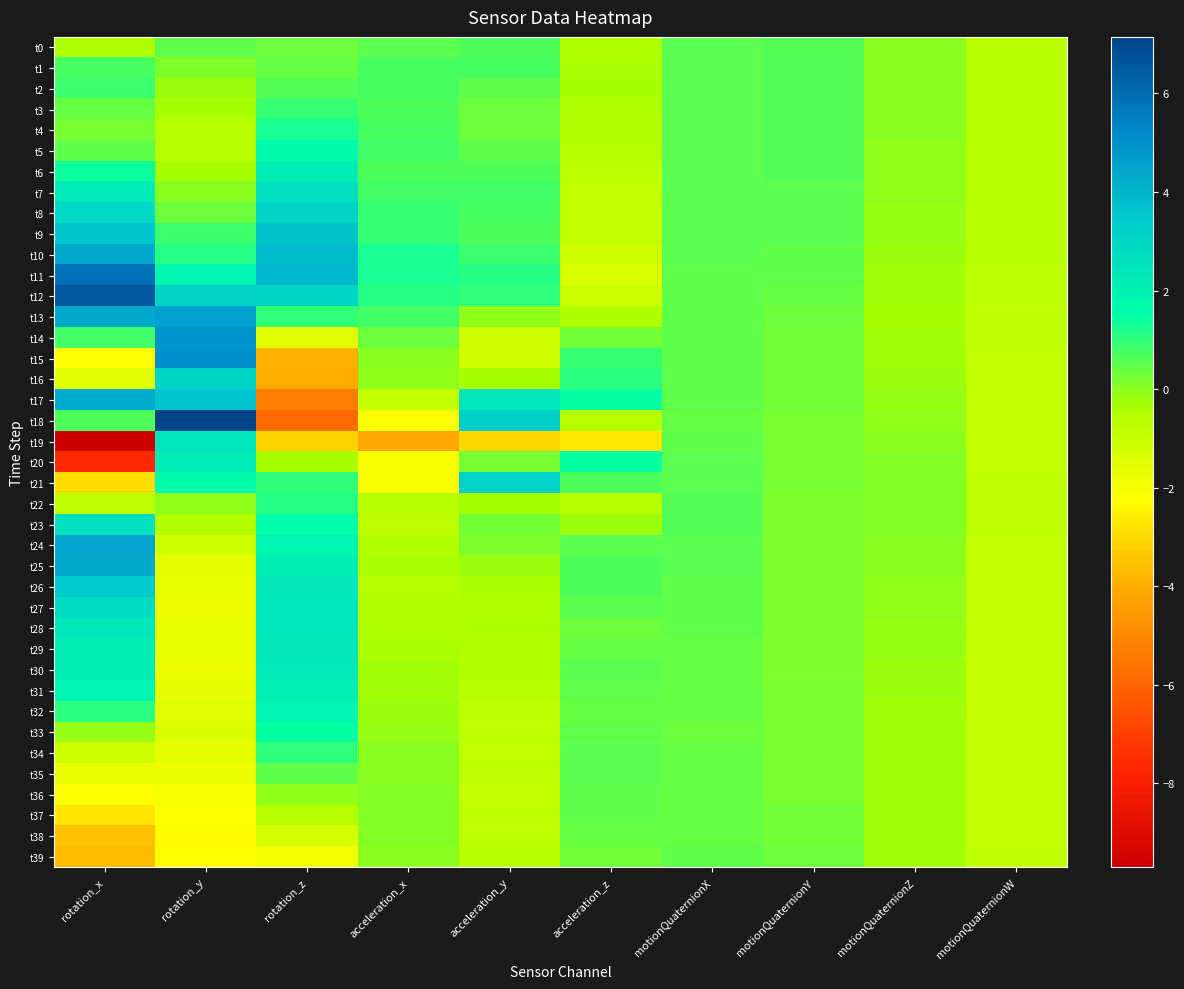

Reading left to right, what are all the values shown in this chart?

t0: rotation_x=-0.5	rotation_y=0.5	rotation_z=0.3	acceleration_x=0.5	acceleration_y=0.7	acceleration_z=-0.5	motionQuaternionX=0.5	motionQuaternionY=0.6	motionQuaternionZ=0.0	motionQuaternionW=-0.6
t1: rotation_x=0.7	rotation_y=0.2	rotation_z=0.4	acceleration_x=0.7	acceleration_y=0.8	acceleration_z=-0.4	motionQuaternionX=0.5	motionQuaternionY=0.6	motionQuaternionZ=0.0	motionQuaternionW=-0.6
t2: rotation_x=0.9	rotation_y=-0.2	rotation_z=0.6	acceleration_x=0.8	acceleration_y=0.5	acceleration_z=-0.4	motionQuaternionX=0.5	motionQuaternionY=0.6	motionQuaternionZ=-0.0	motionQuaternionW=-0.6
t3: rotation_x=0.4	rotation_y=-0.3	rotation_z=0.9	acceleration_x=0.7	acceleration_y=0.3	acceleration_z=-0.4	motionQuaternionX=0.5	motionQuaternionY=0.6	motionQuaternionZ=-0.0	motionQuaternionW=-0.6
t4: rotation_x=0.2	rotation_y=-0.6	rotation_z=1.3	acceleration_x=0.7	acceleration_y=0.3	acceleration_z=-0.5	motionQuaternionX=0.5	motionQuaternionY=0.6	motionQuaternionZ=-0.0	motionQuaternionW=-0.6
t5: rotation_x=0.5	rotation_y=-0.6	rotation_z=1.6	acceleration_x=0.8	acceleration_y=0.4	acceleration_z=-0.6	motionQuaternionX=0.5	motionQuaternionY=0.6	motionQuaternionZ=-0.0	motionQuaternionW=-0.6
t6: rotation_x=1.4	rotation_y=-0.3	rotation_z=2.1	acceleration_x=0.7	acceleration_y=0.7	acceleration_z=-0.7	motionQuaternionX=0.5	motionQuaternionY=0.6	motionQuaternionZ=-0.1	motionQuaternionW=-0.6
t7: rotation_x=2.2	rotation_y=-0.0	rotation_z=2.6	acceleration_x=0.8	acceleration_y=0.8	acceleration_z=-0.9	motionQuaternionX=0.5	motionQuaternionY=0.6	motionQuaternionZ=-0.1	motionQuaternionW=-0.6
t8: rotation_x=2.9	rotation_y=0.3	rotation_z=3.1	acceleration_x=0.9	acceleration_y=0.8	acceleration_z=-0.9	motionQuaternionX=0.5	motionQuaternionY=0.5	motionQuaternionZ=-0.1	motionQuaternionW=-0.6
t9: rotation_x=3.5	rotation_y=0.9	rotation_z=3.6	acceleration_x=1.0	acceleration_y=0.6	acceleration_z=-0.9	motionQuaternionX=0.5	motionQuaternionY=0.5	motionQuaternionZ=-0.2	motionQuaternionW=-0.7
t10: rotation_x=4.4	rotation_y=1.1	rotation_z=3.8	acceleration_x=1.2	acceleration_y=0.8	acceleration_z=-1.1	motionQuaternionX=0.5	motionQuaternionY=0.5	motionQuaternionZ=-0.2	motionQuaternionW=-0.7
t11: rotation_x=5.9	rotation_y=1.9	rotation_z=3.9	acceleration_x=1.3	acceleration_y=1.1	acceleration_z=-1.3	motionQuaternionX=0.5	motionQuaternionY=0.4	motionQuaternionZ=-0.2	motionQuaternionW=-0.7
t12: rotation_x=6.5	rotation_y=3.2	rotation_z=3.0	acceleration_x=1.1	acceleration_y=1.0	acceleration_z=-1.0	motionQuaternionX=0.5	motionQuaternionY=0.4	motionQuaternionZ=-0.3	motionQuaternionW=-0.7
t13: rotation_x=4.4	rotation_y=4.5	rotation_z=1.0	acceleration_x=0.8	acceleration_y=-0.1	acceleration_z=-0.5	motionQuaternionX=0.5	motionQuaternionY=0.3	motionQuaternionZ=-0.3	motionQuaternionW=-0.8
t14: rotation_x=0.8	rotation_y=4.9	rotation_z=-1.5	acceleration_x=0.3	acceleration_y=-1.1	acceleration_z=0.2	motionQuaternionX=0.4	motionQuaternionY=0.3	motionQuaternionZ=-0.3	motionQuaternionW=-0.8
t15: rotation_x=-2.2	rotation_y=5.1	rotation_z=-3.9	acceleration_x=0.0	acceleration_y=-1.1	acceleration_z=1.0	motionQuaternionX=0.5	motionQuaternionY=0.3	motionQuaternionZ=-0.2	motionQuaternionW=-0.8
t16: rotation_x=-1.5	rotation_y=3.0	rotation_z=-4.1	acceleration_x=-0.1	acceleration_y=-0.3	acceleration_z=1.1	motionQuaternionX=0.5	motionQuaternionY=0.3	motionQuaternionZ=-0.2	motionQuaternionW=-0.8
t17: rotation_x=4.3	rotation_y=3.6	rotation_z=-5.2	acceleration_x=-0.9	acceleration_y=2.4	acceleration_z=1.5	motionQuaternionX=0.5	motionQuaternionY=0.3	motionQuaternionZ=-0.1	motionQuaternionW=-0.8
t18: rotation_x=0.7	rotation_y=7.1	rotation_z=-5.8	acceleration_x=-2.2	acceleration_y=3.2	acceleration_z=-0.6	motionQuaternionX=0.4	motionQuaternionY=0.2	motionQuaternionZ=-0.1	motionQuaternionW=-0.9
t19: rotation_x=-9.7	rotation_y=2.4	rotation_z=-3.2	acceleration_x=-4.1	acceleration_y=-3.1	acceleration_z=-2.7	motionQuaternionX=0.4	motionQuaternionY=0.2	motionQuaternionZ=0.0	motionQuaternionW=-0.9
t20: rotation_x=-7.7	rotation_y=2.2	rotation_z=-0.3	acceleration_x=-2.1	acceleration_y=0.2	acceleration_z=1.5	motionQuaternionX=0.5	motionQuaternionY=0.2	motionQuaternionZ=0.0	motionQuaternionW=-0.8
t21: rotation_x=-2.9	rotation_y=1.6	rotation_z=1.0	acceleration_x=-2.0	acceleration_y=3.1	acceleration_z=0.7	motionQuaternionX=0.6	motionQuaternionY=0.2	motionQuaternionZ=0.1	motionQuaternionW=-0.8
t22: rotation_x=-0.8	rotation_y=-0.1	rotation_z=1.1	acceleration_x=-0.7	acceleration_y=-0.3	acceleration_z=-0.6	motionQuaternionX=0.6	motionQuaternionY=0.2	motionQuaternionZ=0.1	motionQuaternionW=-0.8
t23: rotation_x=2.7	rotation_y=-0.5	rotation_z=1.5	acceleration_x=-0.8	acceleration_y=0.3	acceleration_z=-0.2	motionQuaternionX=0.6	motionQuaternionY=0.2	motionQuaternionZ=0.1	motionQuaternionW=-0.8
t24: rotation_x=4.5	rotation_y=-1.2	rotation_z=1.9	acceleration_x=-0.5	acceleration_y=0.2	acceleration_z=0.5	motionQuaternionX=0.5	motionQuaternionY=0.2	motionQuaternionZ=0.0	motionQuaternionW=-0.8
t25: rotation_x=4.3	rotation_y=-1.6	rotation_z=2.1	acceleration_x=-0.4	acceleration_y=-0.2	acceleration_z=0.7	motionQuaternionX=0.5	motionQuaternionY=0.2	motionQuaternionZ=-0.0	motionQuaternionW=-0.8
t26: rotation_x=3.4	rotation_y=-1.7	rotation_z=2.4	acceleration_x=-0.6	acceleration_y=-0.4	acceleration_z=0.7	motionQuaternionX=0.5	motionQuaternionY=0.2	motionQuaternionZ=-0.0	motionQuaternionW=-0.9
t27: rotation_x=2.7	rotation_y=-1.7	rotation_z=2.5	acceleration_x=-0.5	acceleration_y=-0.5	acceleration_z=0.5	motionQuaternionX=0.5	motionQuaternionY=0.2	motionQuaternionZ=-0.1	motionQuaternionW=-0.9
t28: rotation_x=2.4	rotation_y=-1.7	rotation_z=2.5	acceleration_x=-0.5	acceleration_y=-0.4	acceleration_z=0.3	motionQuaternionX=0.4	motionQuaternionY=0.2	motionQuaternionZ=-0.1	motionQuaternionW=-0.9
t29: rotation_x=2.2	rotation_y=-1.7	rotation_z=2.4	acceleration_x=-0.4	acceleration_y=-0.5	acceleration_z=0.4	motionQuaternionX=0.4	motionQuaternionY=0.2	motionQuaternionZ=-0.1	motionQuaternionW=-0.9
t30: rotation_x=2.1	rotation_y=-1.7	rotation_z=2.3	acceleration_x=-0.3	acceleration_y=-0.5	acceleration_z=0.6	motionQuaternionX=0.4	motionQuaternionY=0.2	motionQuaternionZ=-0.2	motionQuaternionW=-0.9
t31: rotation_x=1.8	rotation_y=-1.7	rotation_z=2.1	acceleration_x=-0.3	acceleration_y=-0.6	acceleration_z=0.5	motionQuaternionX=0.4	motionQuaternionY=0.2	motionQuaternionZ=-0.2	motionQuaternionW=-0.9
t32: rotation_x=1.1	rotation_y=-1.5	rotation_z=1.8	acceleration_x=-0.2	acceleration_y=-0.7	acceleration_z=0.4	motionQuaternionX=0.4	motionQuaternionY=0.2	motionQuaternionZ=-0.2	motionQuaternionW=-0.9
t33: rotation_x=-0.1	rotation_y=-1.5	rotation_z=1.5	acceleration_x=-0.1	acceleration_y=-0.8	acceleration_z=0.5	motionQuaternionX=0.4	motionQuaternionY=0.2	motionQuaternionZ=-0.2	motionQuaternionW=-0.9
t34: rotation_x=-1.1	rotation_y=-1.6	rotation_z=1.0	acceleration_x=-0.0	acceleration_y=-0.8	acceleration_z=0.5	motionQuaternionX=0.4	motionQuaternionY=0.2	motionQuaternionZ=-0.3	motionQuaternionW=-0.9
t35: rotation_x=-1.8	rotation_y=-1.8	rotation_z=0.4	acceleration_x=0.0	acceleration_y=-0.8	acceleration_z=0.5	motionQuaternionX=0.4	motionQuaternionY=0.2	motionQuaternionZ=-0.3	motionQuaternionW=-0.9
t36: rotation_x=-2.2	rotation_y=-2.0	rotation_z=-0.1	acceleration_x=0.1	acceleration_y=-0.8	acceleration_z=0.5	motionQuaternionX=0.4	motionQuaternionY=0.2	motionQuaternionZ=-0.3	motionQuaternionW=-0.8
t37: rotation_x=-2.7	rotation_y=-2.2	rotation_z=-0.6	acceleration_x=0.1	acceleration_y=-0.8	acceleration_z=0.5	motionQuaternionX=0.4	motionQuaternionY=0.3	motionQuaternionZ=-0.3	motionQuaternionW=-0.8
t38: rotation_x=-3.5	rotation_y=-2.3	rotation_z=-1.2	acceleration_x=0.1	acceleration_y=-0.7	acceleration_z=0.4	motionQuaternionX=0.4	motionQuaternionY=0.3	motionQuaternionZ=-0.3	motionQuaternionW=-0.8
t39: rotation_x=-3.7	rotation_y=-2.2	rotation_z=-2.0	acceleration_x=0.0	acceleration_y=-0.7	acceleration_z=0.3	motionQuaternionX=0.4	motionQuaternionY=0.3	motionQuaternionZ=-0.3	motionQuaternionW=-0.8